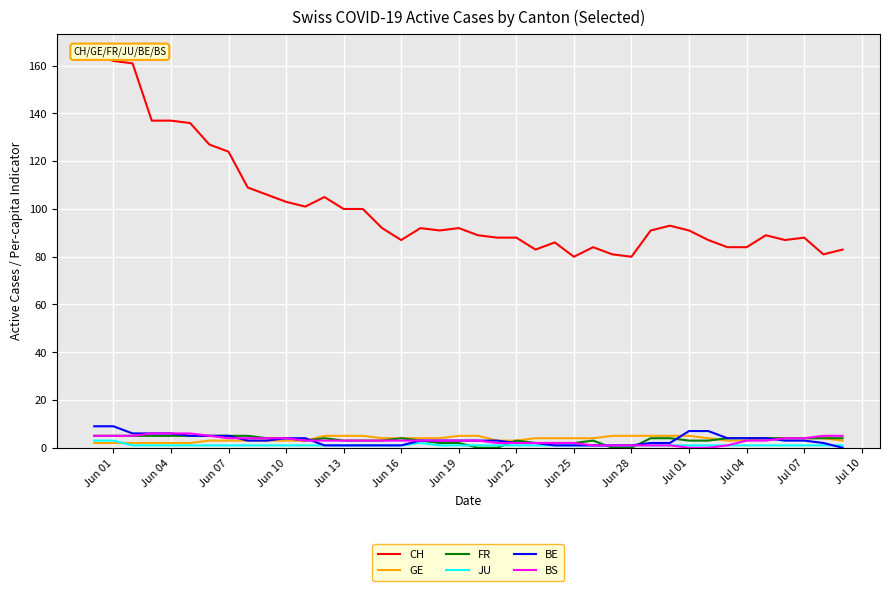

True or false: BS and CH intersect in this chart.

False